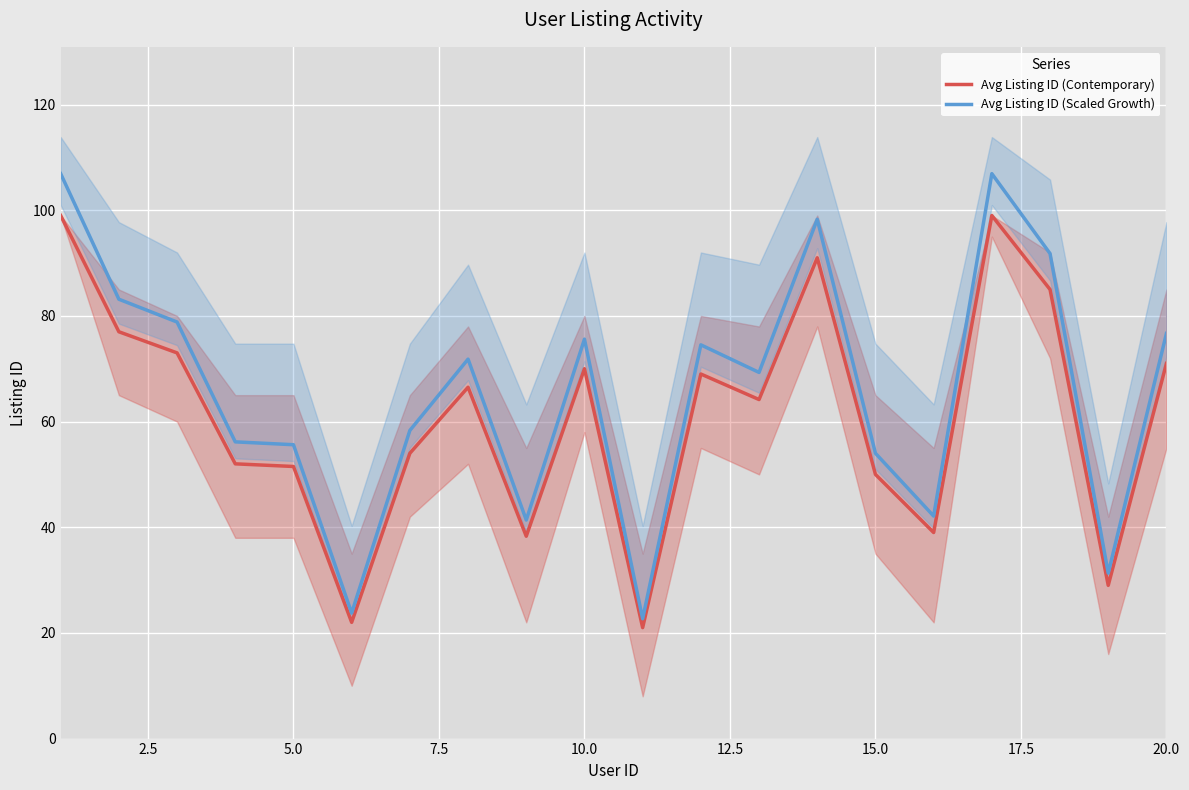

What is the highest value of the Avg Listing ID (Scaled Growth) series?

106.9